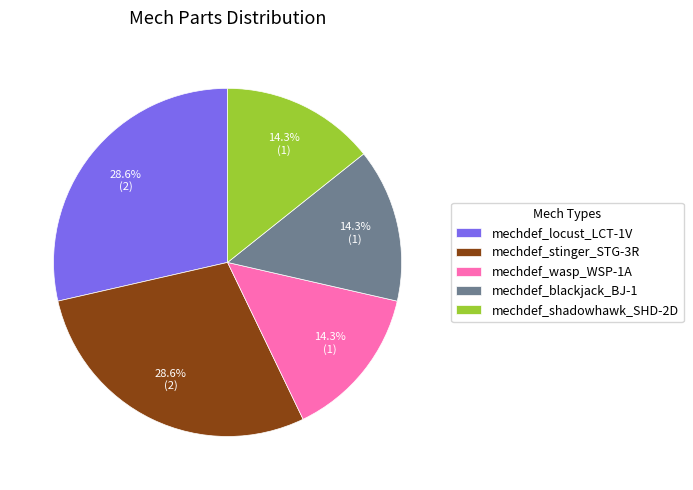

How much of the chart is everything except mechdef_stinger_STG-3R?

71.4%